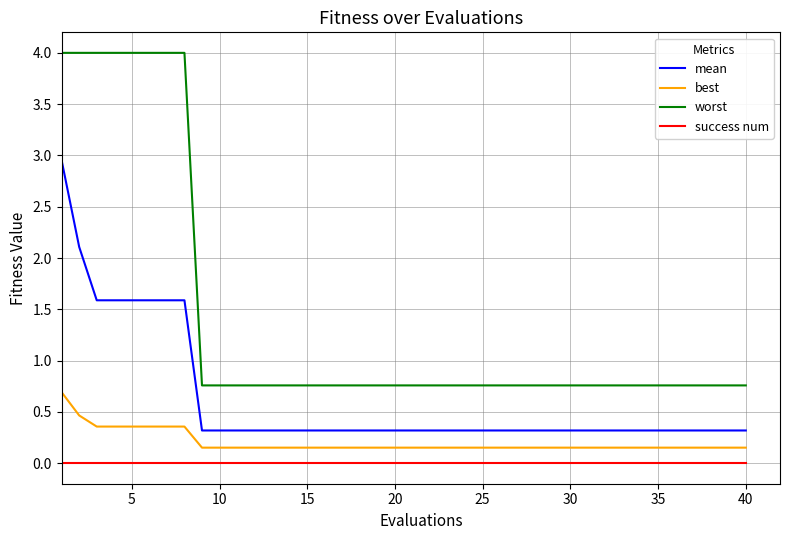

What is the difference between the maximum and minimum values in the worst series?

3.2